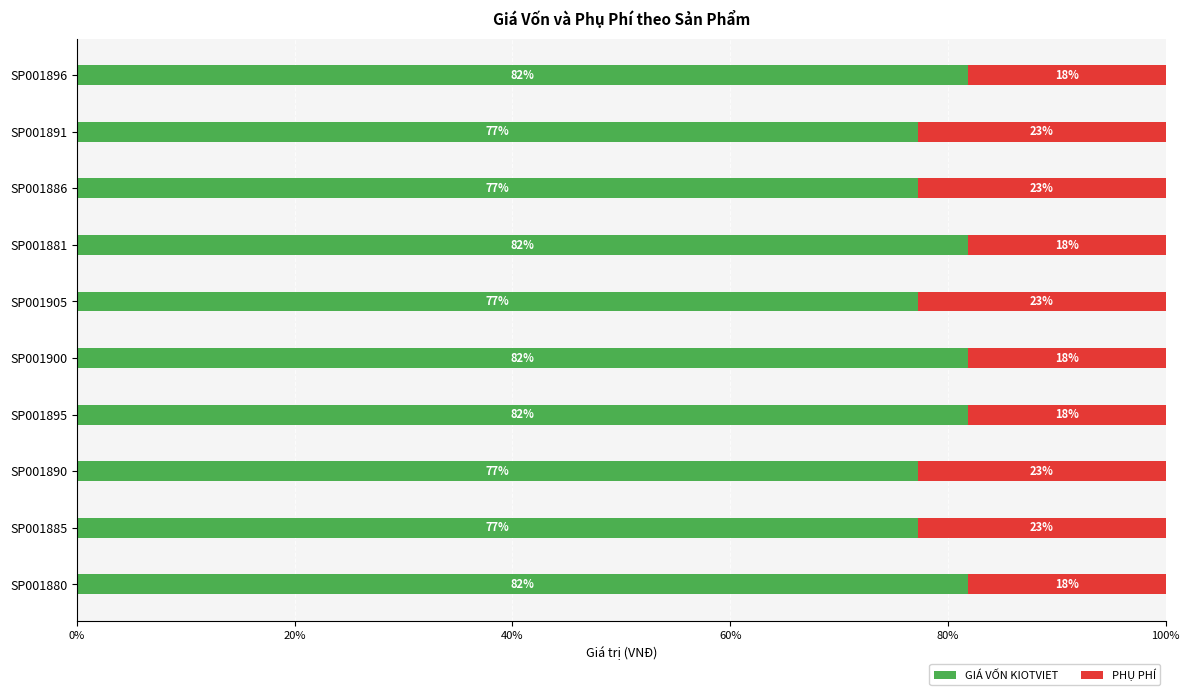

What is the total value across all series at SP001895?

100.0